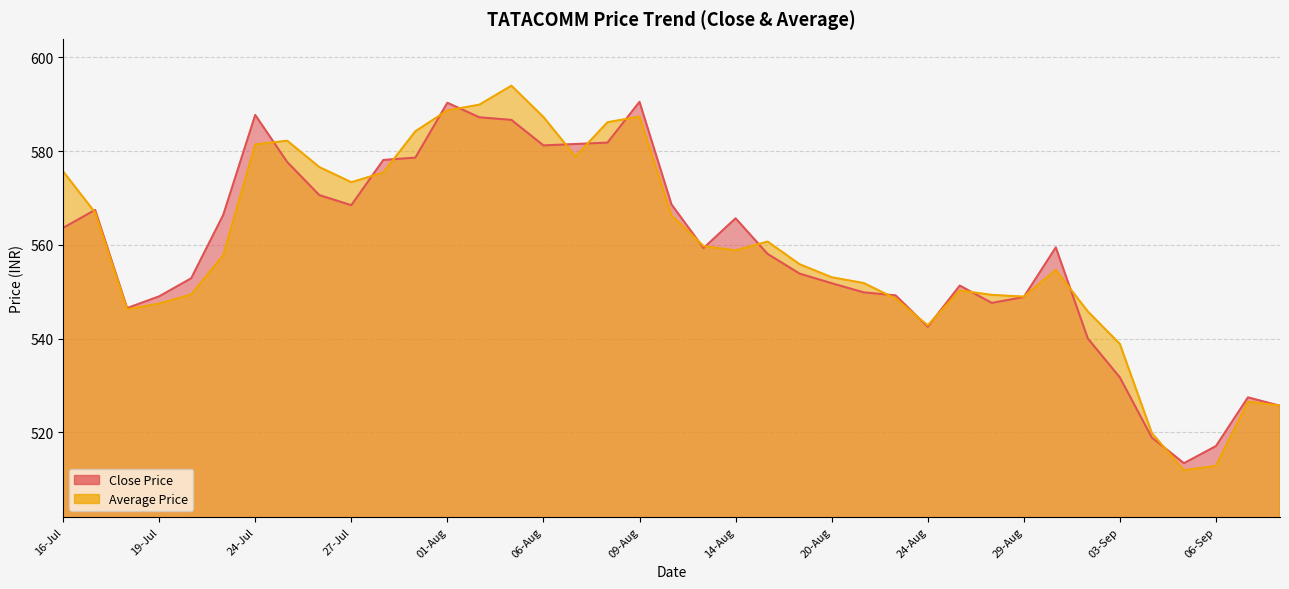

What is the lowest value of the Average Price series?

511.9